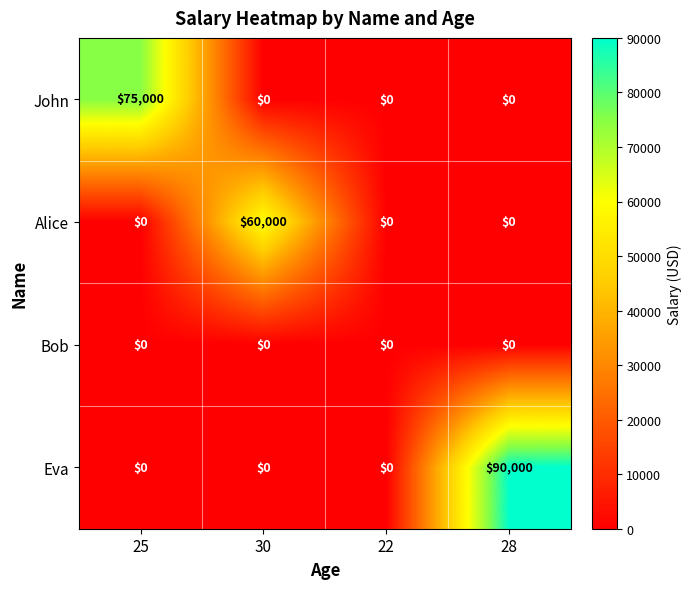

Rank the series by their maximum value, from lowest to highest.

Bob, Alice, John, Eva